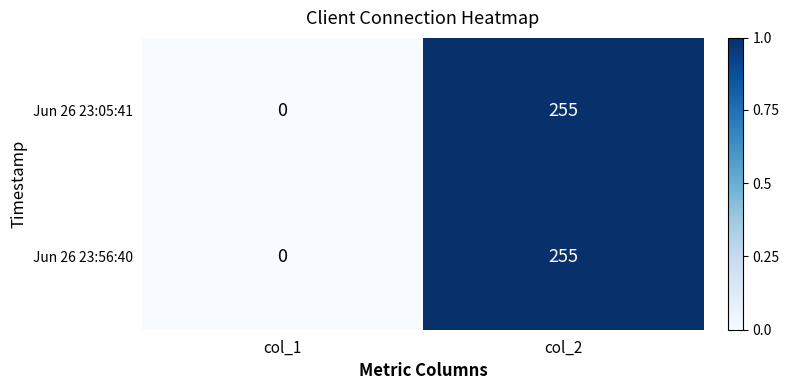

What is the difference between the maximum and minimum values in the Jun 26 23:56:40 series?

255